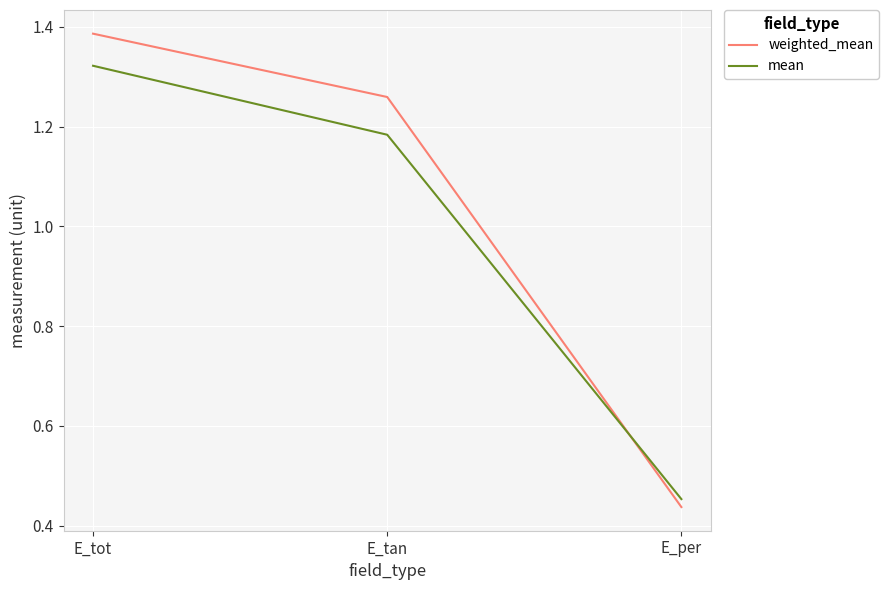

Which series has the largest total across all categories?

weighted_mean